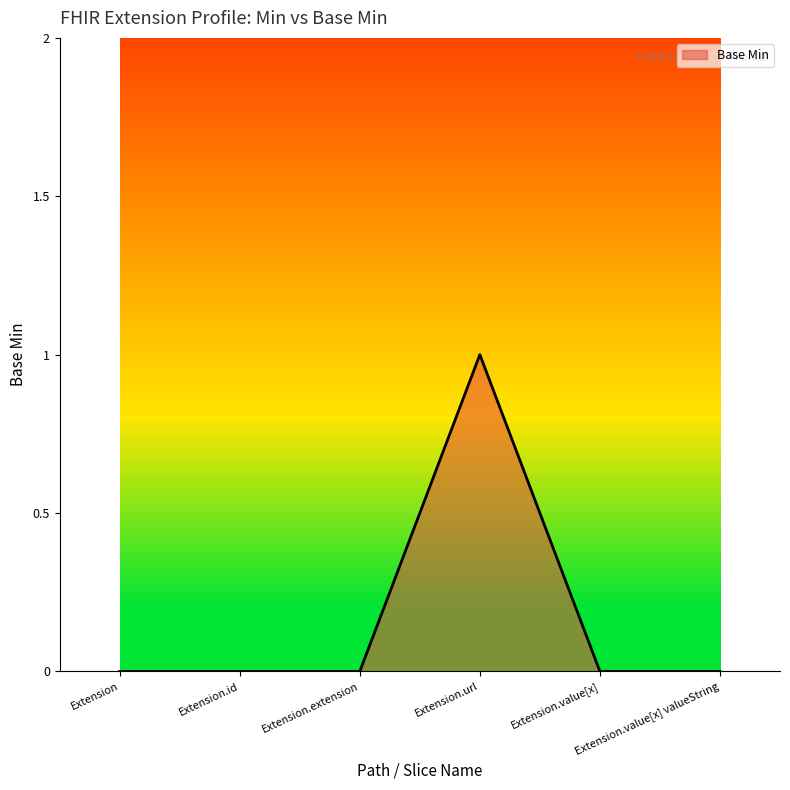

Does the chart display data point markers on the line(s)?

No